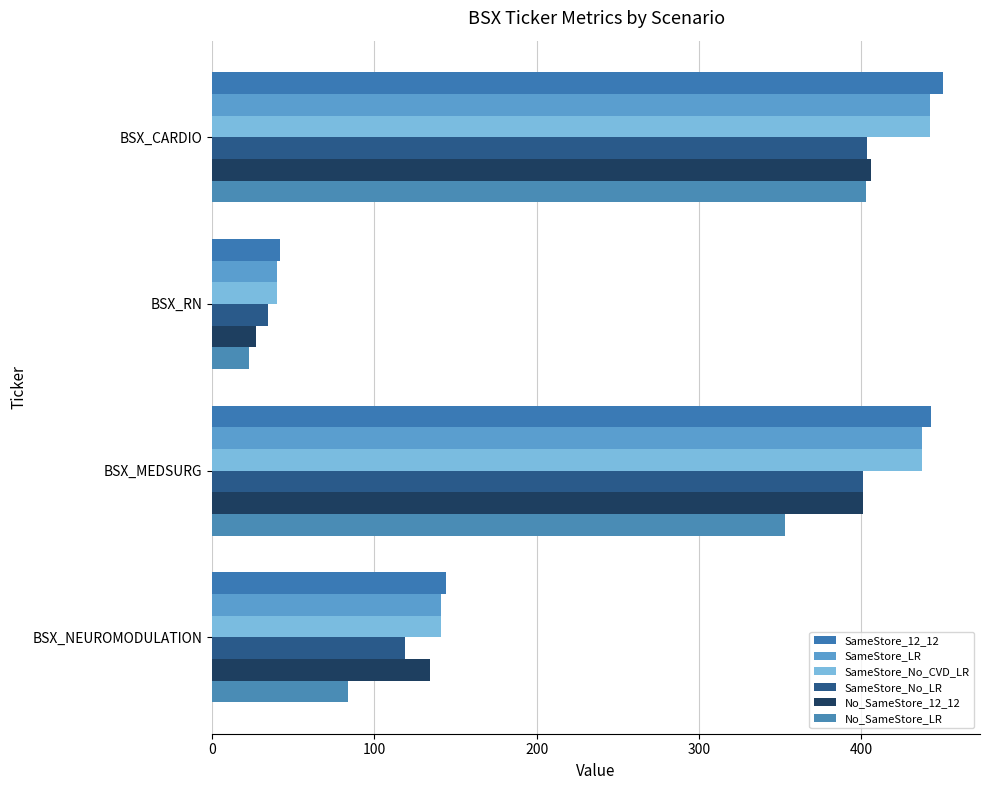

At which category does the chart reach its minimum across all series?

BSX_RN